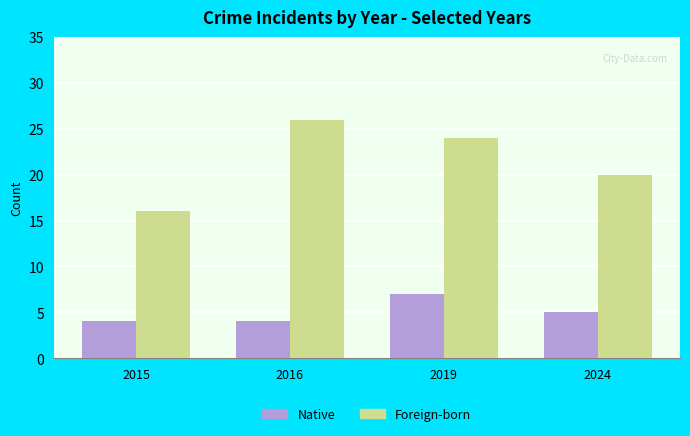

At which label is Foreign-born closest to 21?

2024